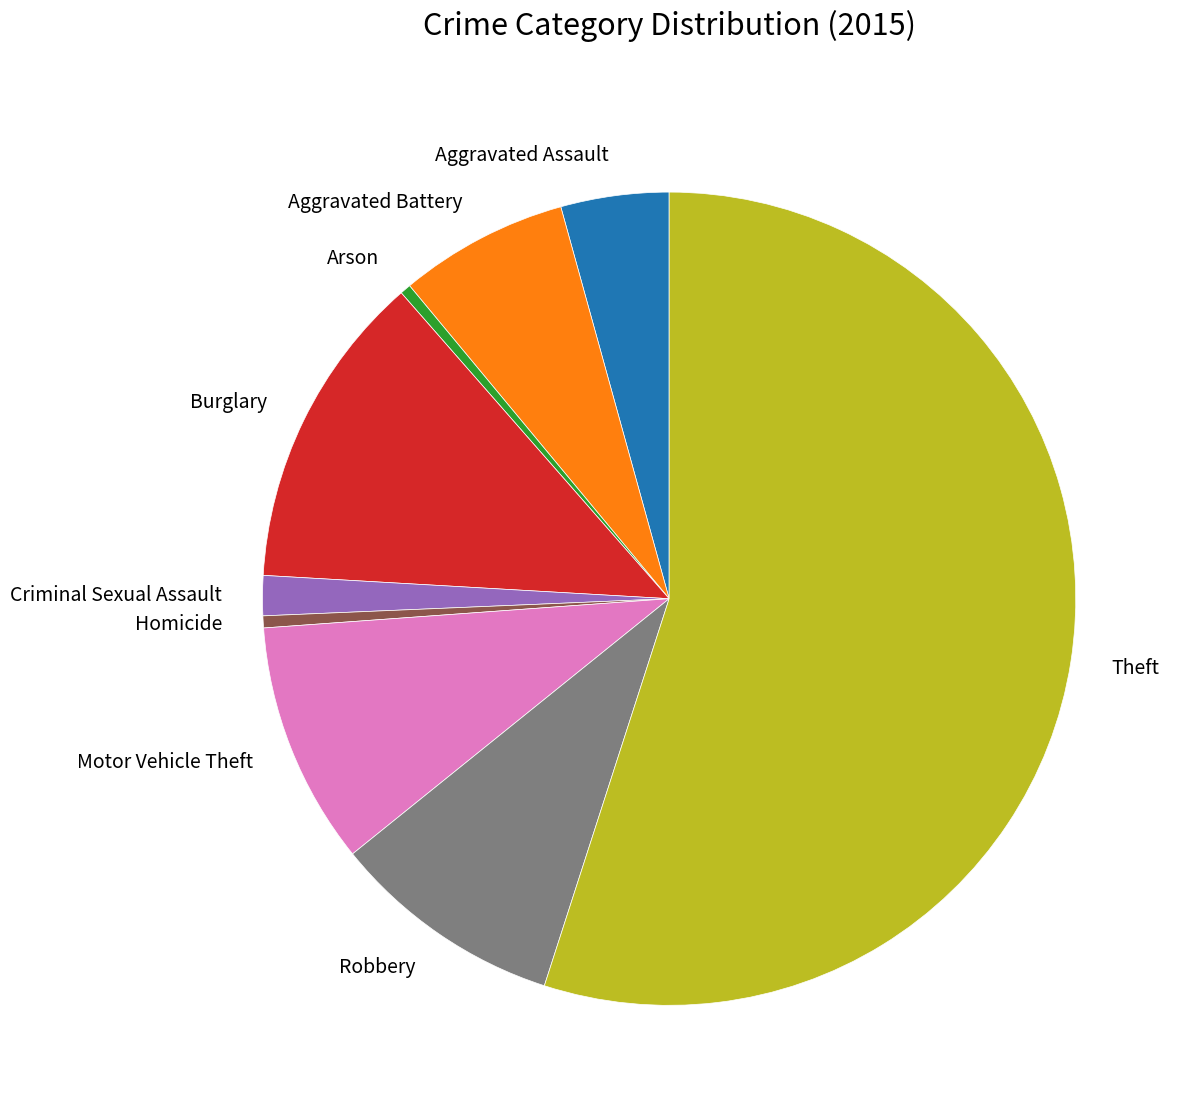

What is the ratio of the value at Burglary to the value at Arson?

29.4